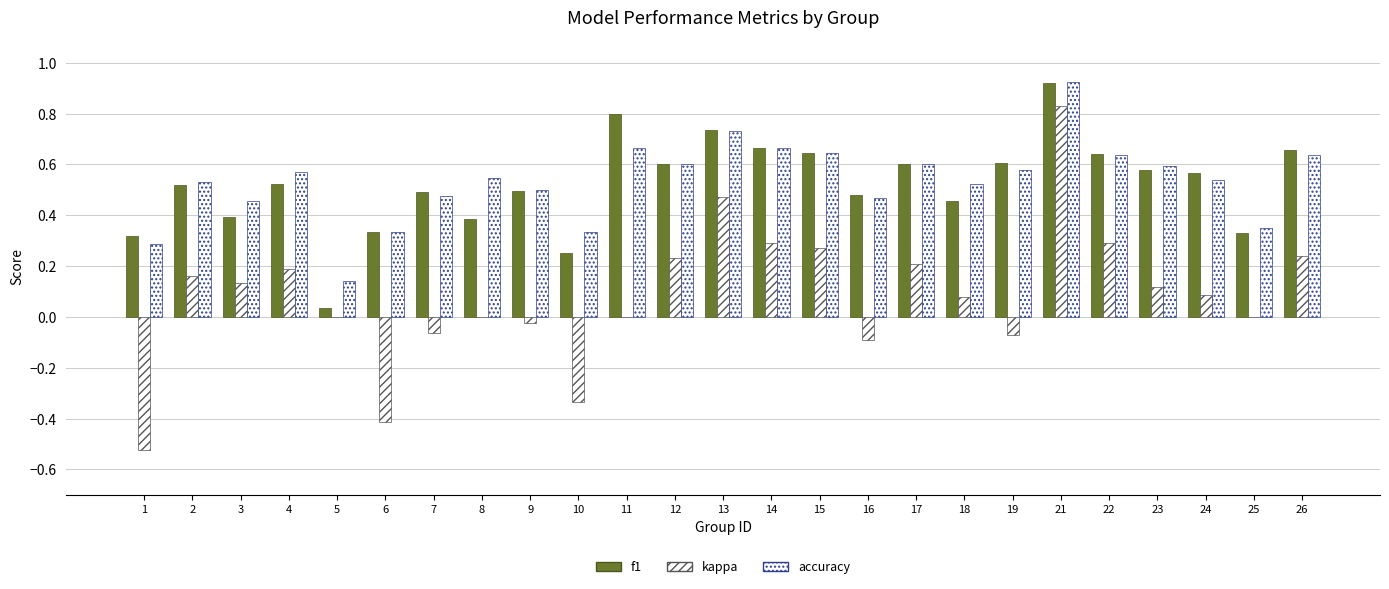

List the labels in order of accuracy value, smallest first.

5, 1, 6, 10, 25, 3, 16, 7, 9, 18, 2, 24, 8, 4, 19, 23, 12, 17, 22, 26, 15, 11, 14, 13, 21